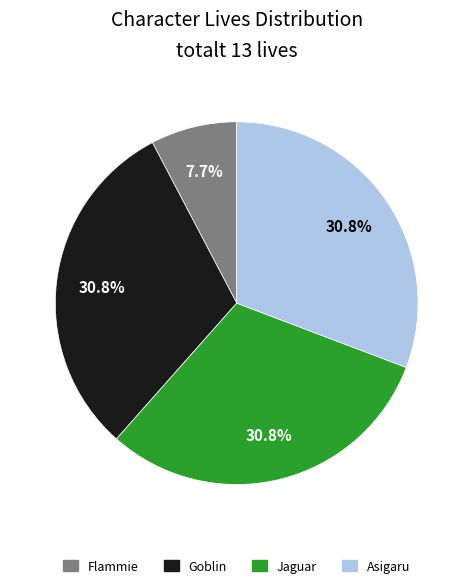

Approximately how many times larger is the value at Goblin compared to Flammie?

4.0